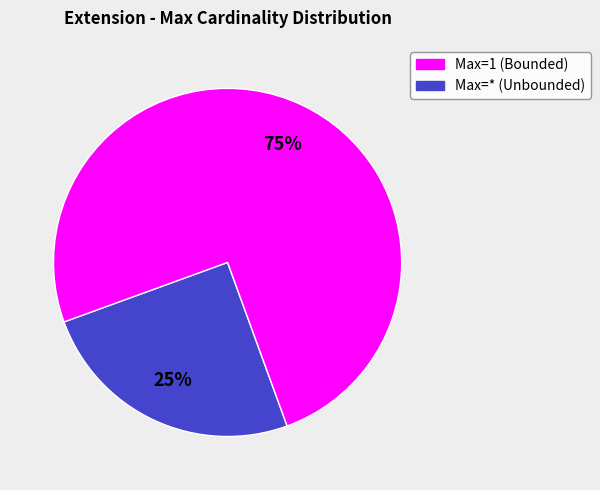

Is there a majority slice in this chart?

Yes